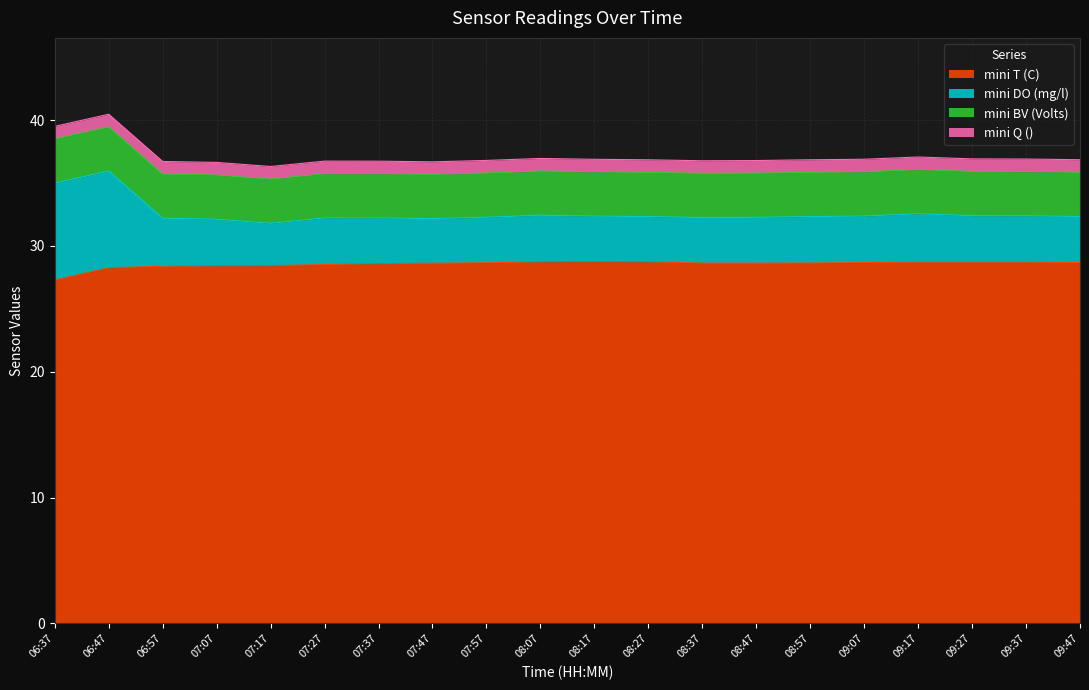

At which category is the sum across all series the highest?

06:47